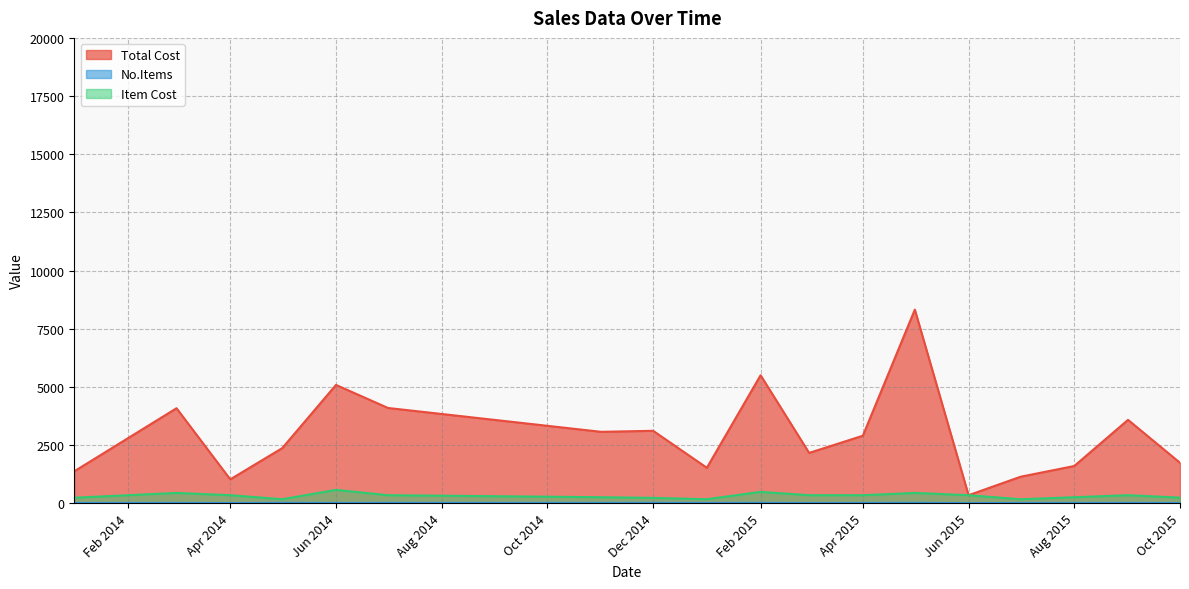

Which series has the largest total across all categories?

Total Cost